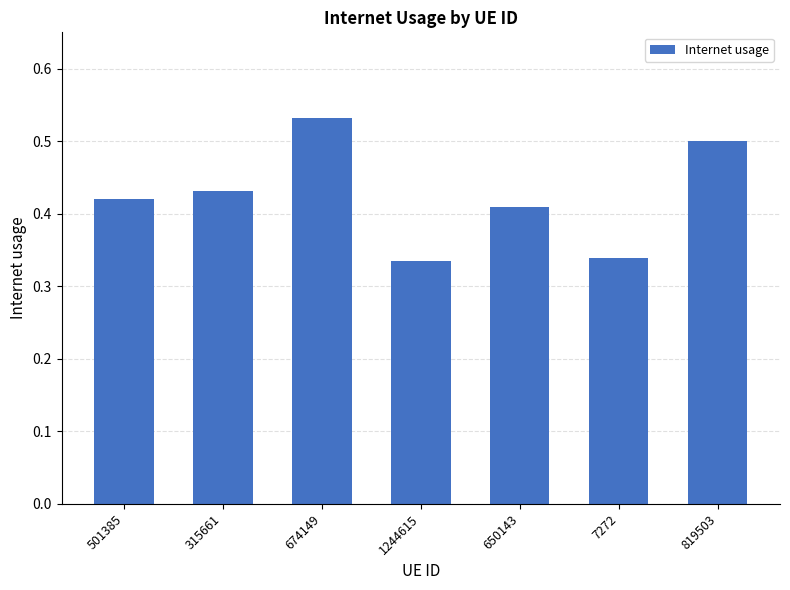

How many values are between 0 and 1?

7